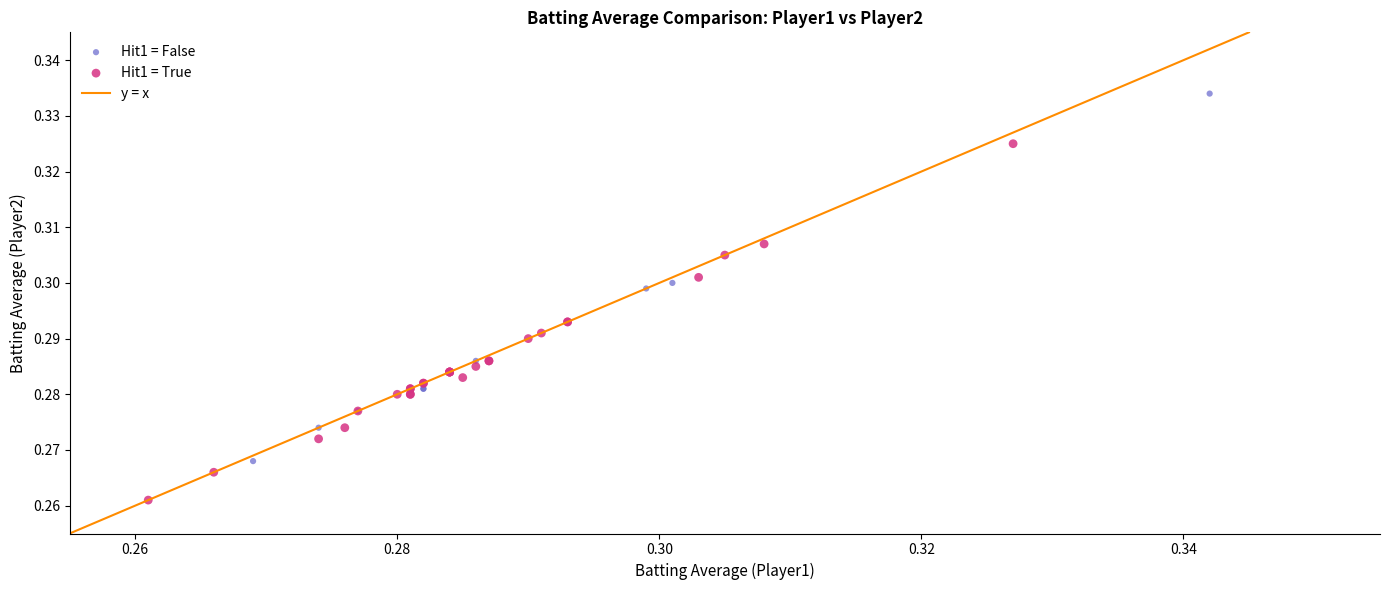

Which series contains the lowest Y value?

Hit1 = True